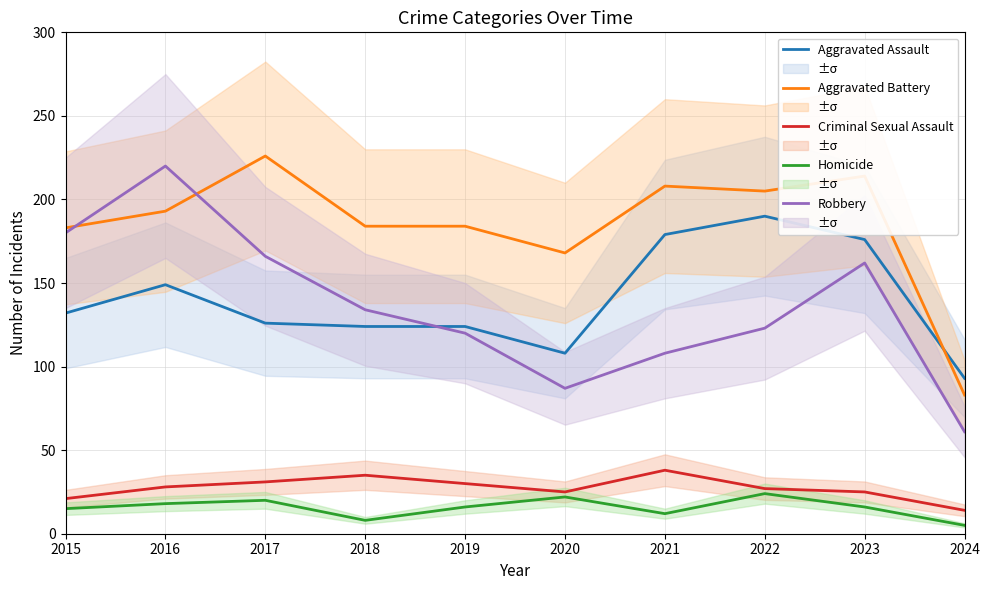

Between 2015 and 2020, which is larger?

2015